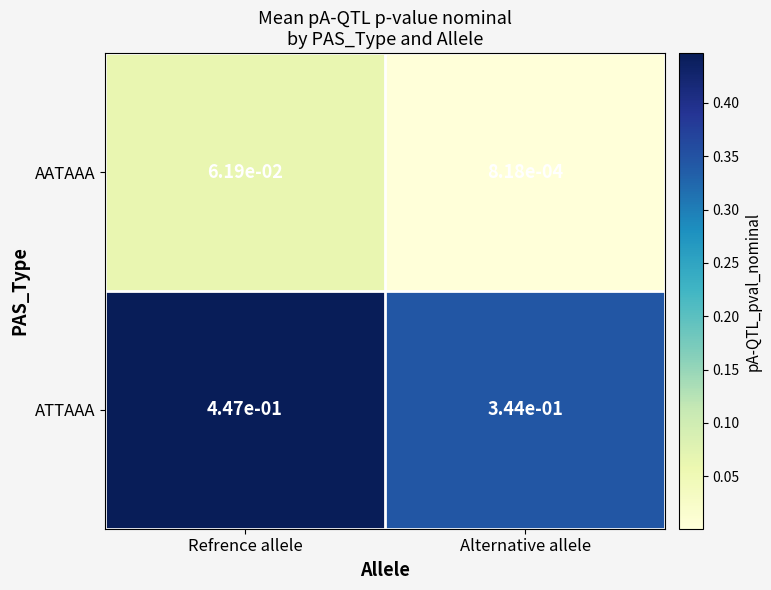

Which series has the widest spread of values?

ATTAAA